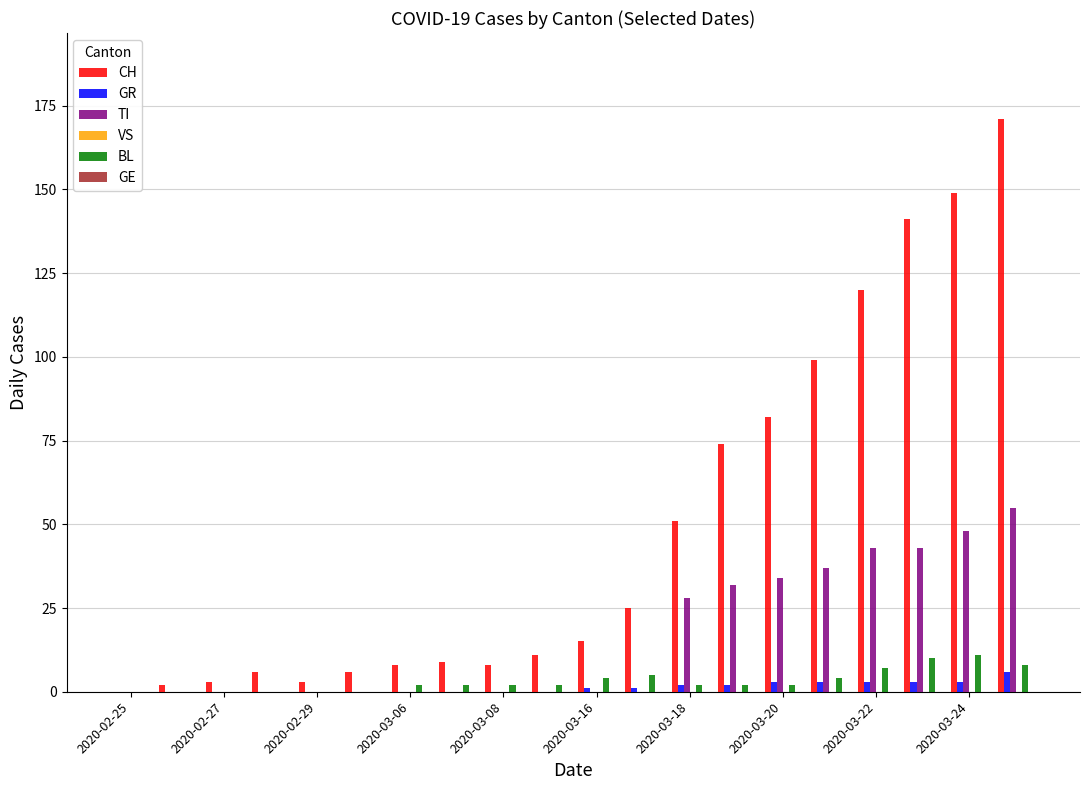

What is the sum of all BL values?

63